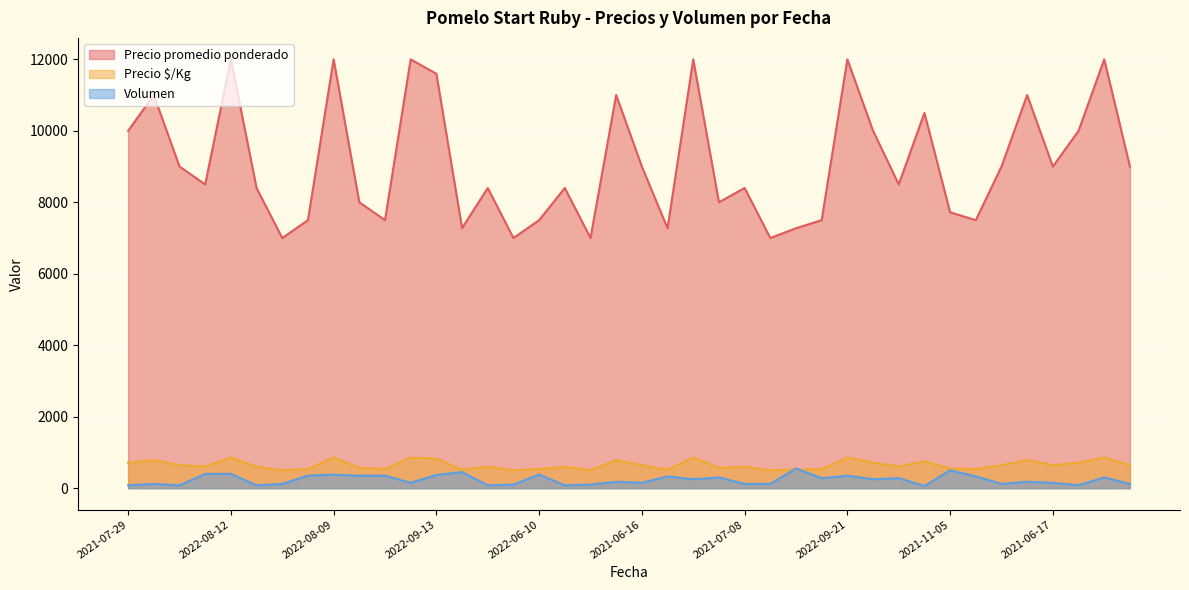

What is the difference between the highest and lowest values at 2022-09-23?

11850